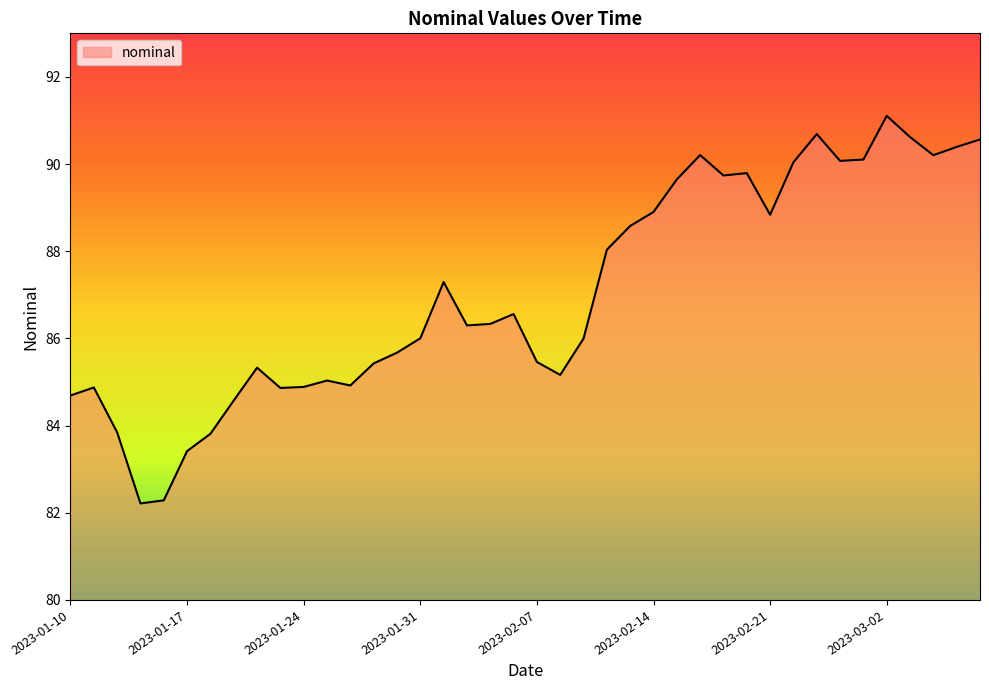

What is the smallest value displayed?

82.2